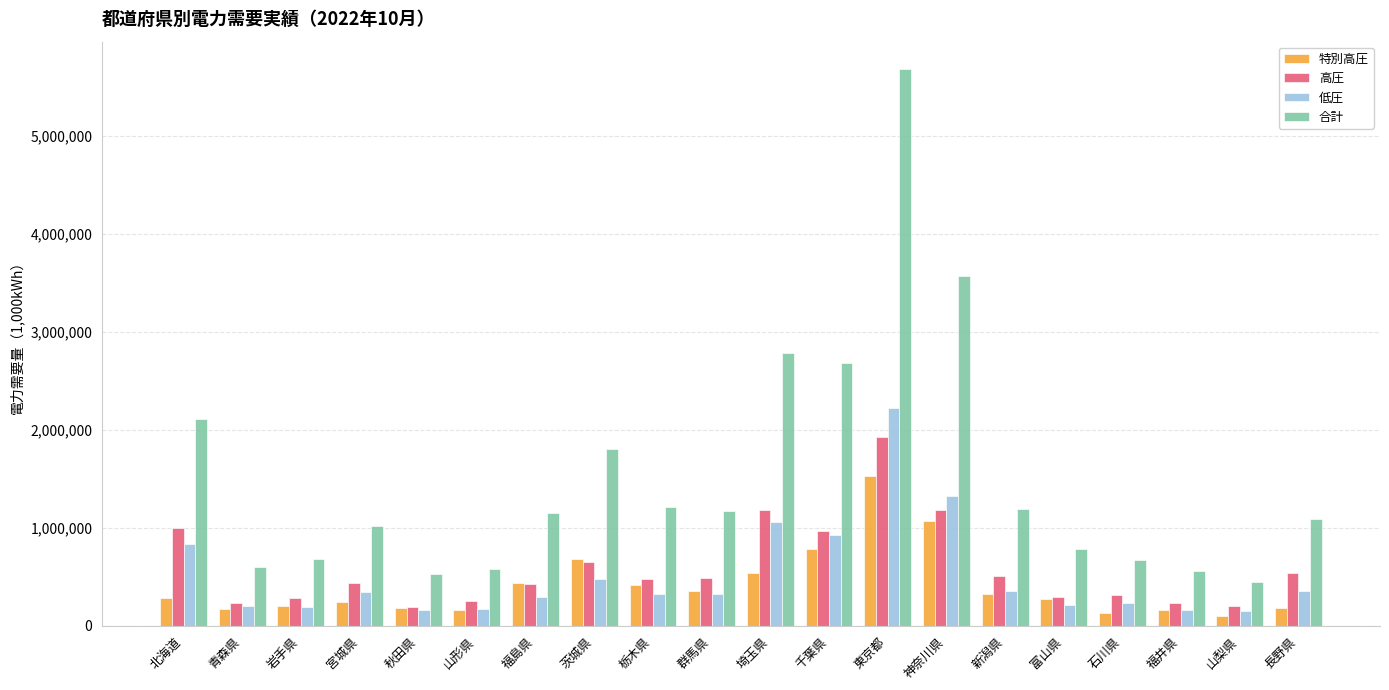

True or false: 特別高圧 has a value of 185774 at 長野県.

True